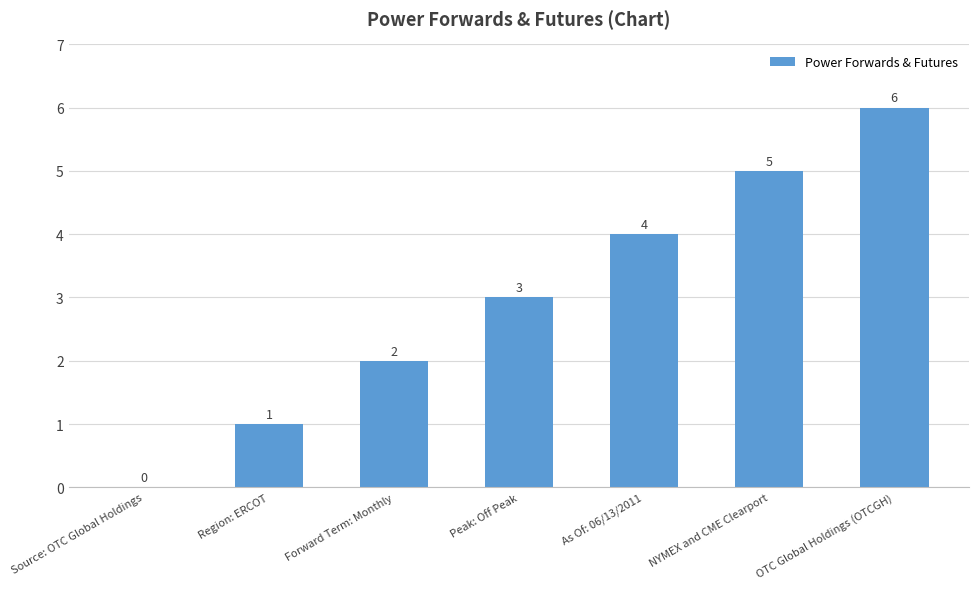

What is the sum of all values?

21